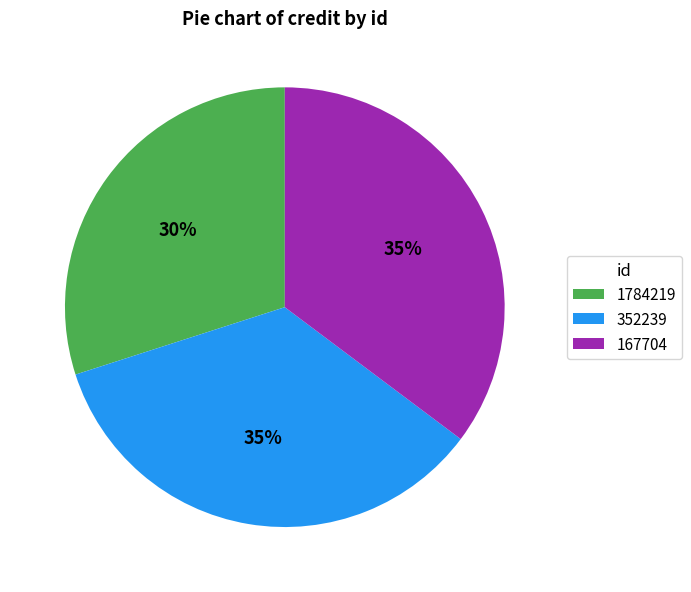

Is it true that 1784219 is 30% of the pie?

True